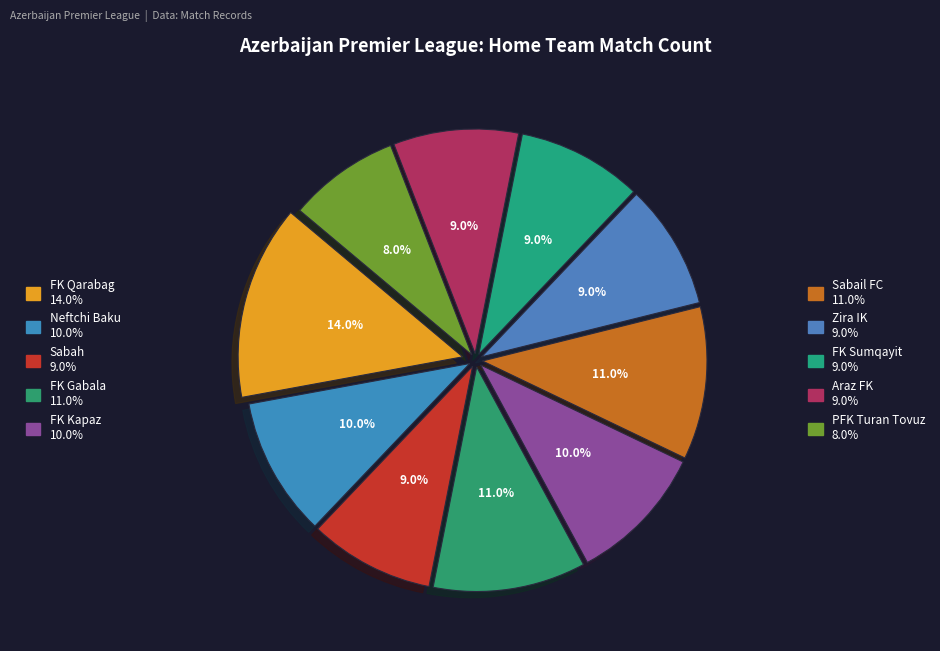

What is the largest slice in the pie chart?

FK Qarabag